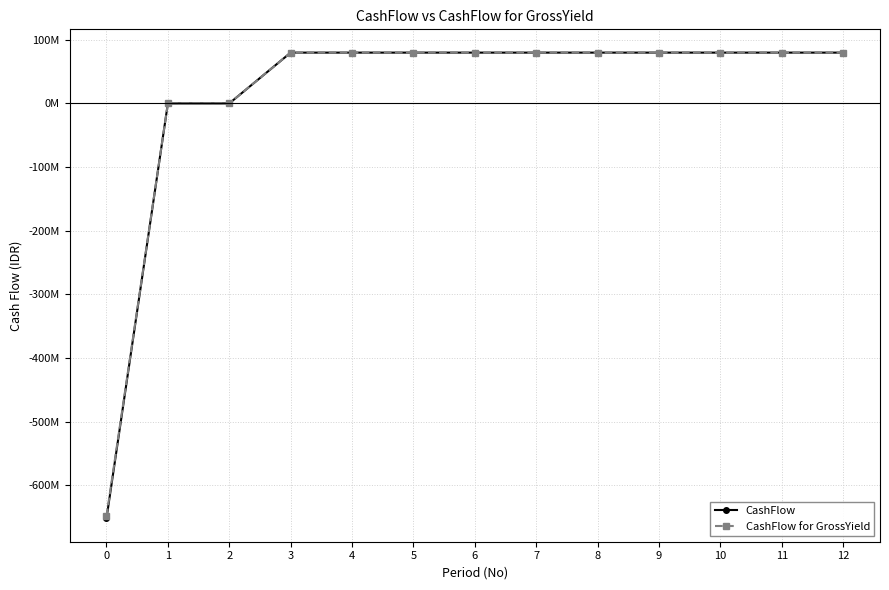

Reading left to right, what are all the values shown in this chart?

CashFlow: -652320000.0	0.0	0.0	79854000.2	79854000.2	79854000.2	79854000.2	79854000.2	79854000.2	79854000.2	79854000.2	79854000.2	79854000.2
CashFlow for GrossYield: -648639102.8	0.0	0.0	79854000.0	79854000.0	79854000.0	79854000.0	79854000.0	79854000.0	79854000.0	79854000.0	79854000.0	79854000.0